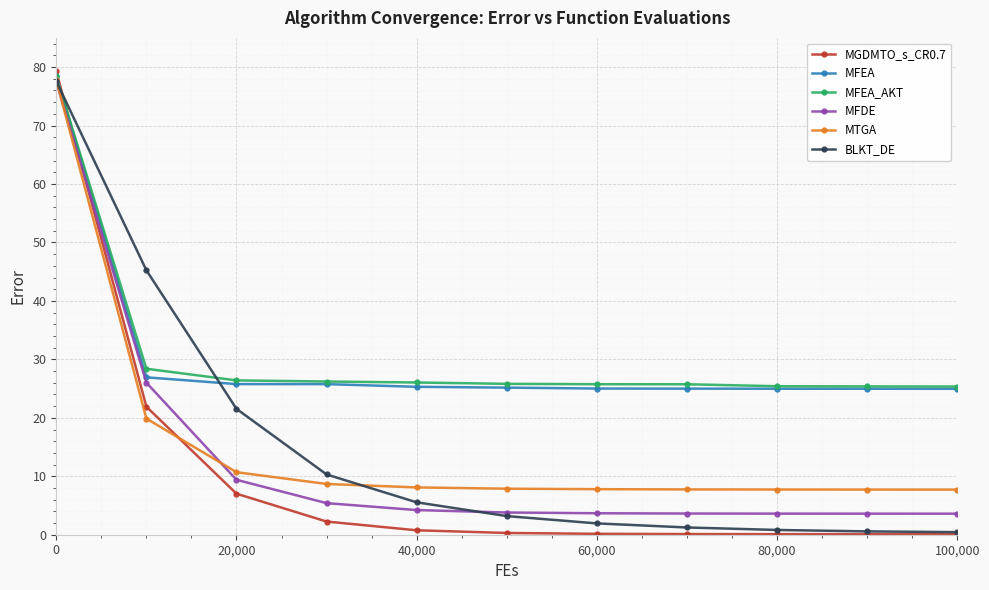

What is the greatest value displayed?

79.3